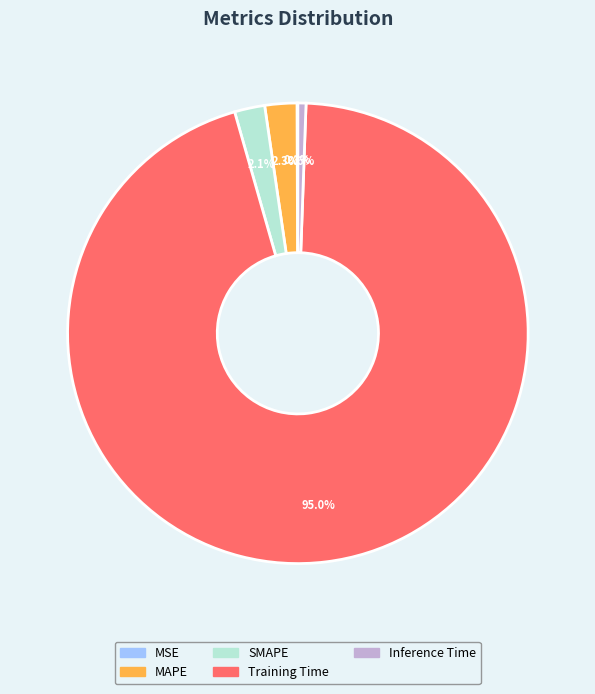

What percentage is the Inference Time slice, to the nearest percent?

1%